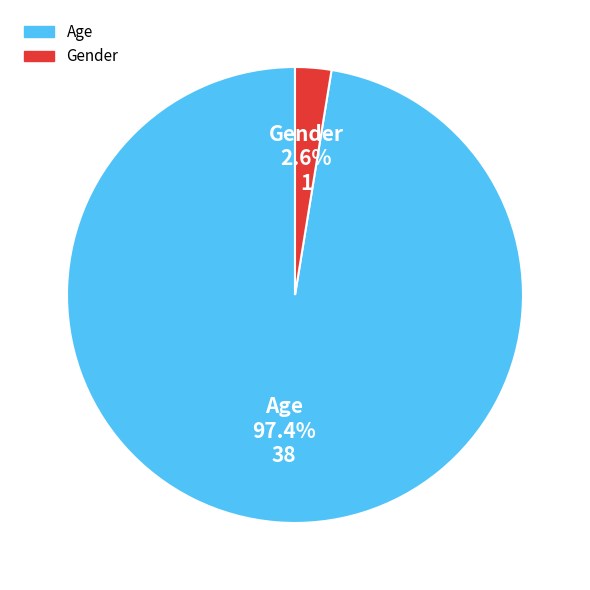

Which has a higher value, Gender or Age?

Age